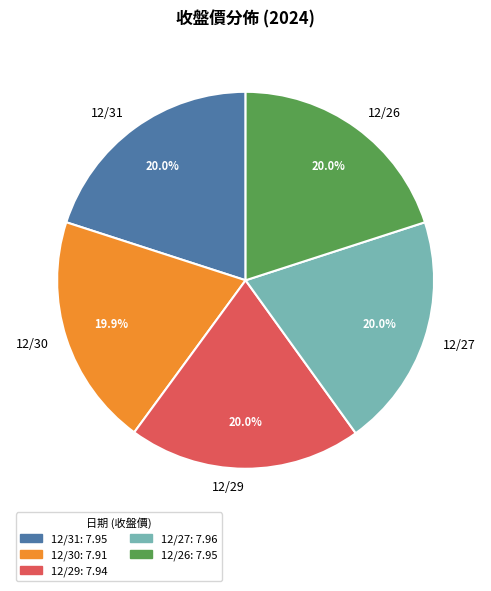

Is there a majority slice in this chart?

No